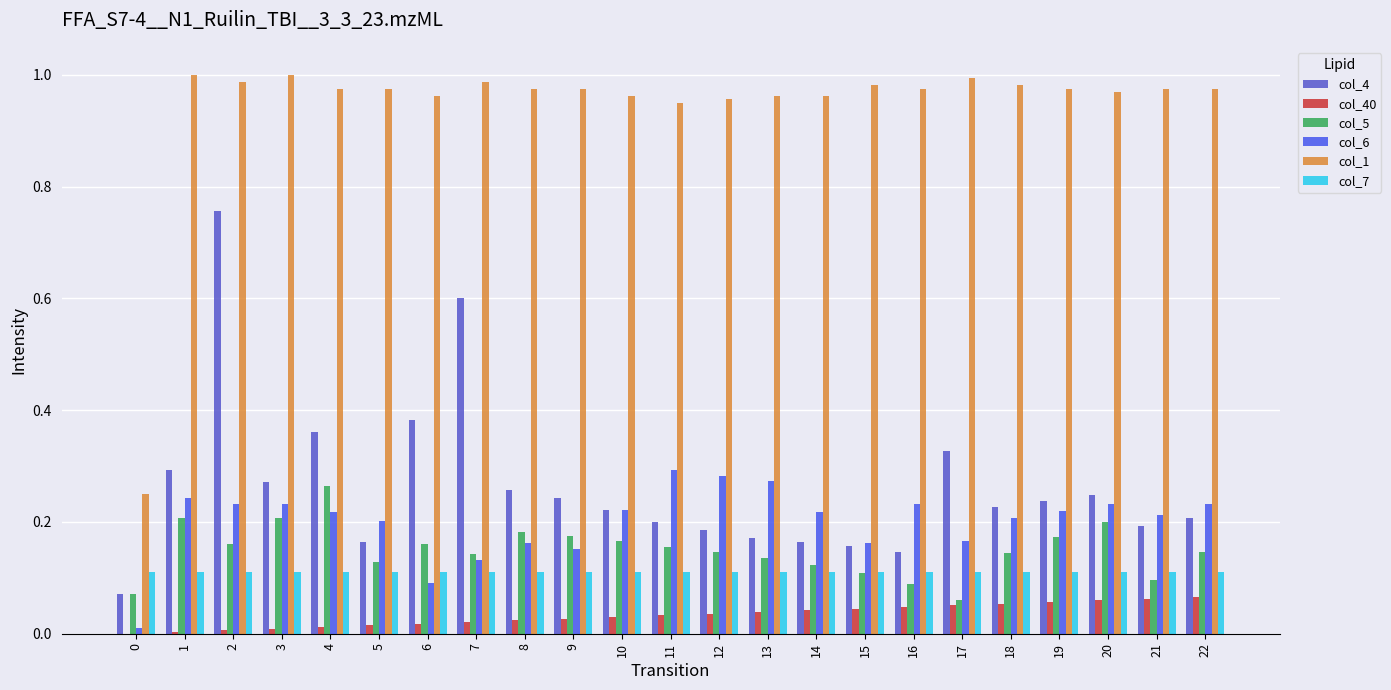

Reading left to right, list all the values displayed in this chart.

col_4: 0=0.1	1=0.3	2=0.8	3=0.3	4=0.4	5=0.2	6=0.4	7=0.6	8=0.3	9=0.2	10=0.2	11=0.2	12=0.2	13=0.2	14=0.2	15=0.2	16=0.1	17=0.3	18=0.2	19=0.2	20=0.2	21=0.2	22=0.2
col_40: 0=0.0	1=0.0	2=0.0	3=0.0	4=0.0	5=0.0	6=0.0	7=0.0	8=0.0	9=0.0	10=0.0	11=0.0	12=0.0	13=0.0	14=0.0	15=0.0	16=0.0	17=0.1	18=0.1	19=0.1	20=0.1	21=0.1	22=0.1
col_5: 0=0.1	1=0.2	2=0.2	3=0.2	4=0.3	5=0.1	6=0.2	7=0.1	8=0.2	9=0.2	10=0.2	11=0.2	12=0.1	13=0.1	14=0.1	15=0.1	16=0.1	17=0.1	18=0.1	19=0.2	20=0.2	21=0.1	22=0.1
col_6: 0=0.0	1=0.2	2=0.2	3=0.2	4=0.2	5=0.2	6=0.1	7=0.1	8=0.2	9=0.2	10=0.2	11=0.3	12=0.3	13=0.3	14=0.2	15=0.2	16=0.2	17=0.2	18=0.2	19=0.2	20=0.2	21=0.2	22=0.2
col_1: 0=0.2	1=1.0	2=1.0	3=1.0	4=1.0	5=1.0	6=1.0	7=1.0	8=1.0	9=1.0	10=1.0	11=1.0	12=1.0	13=1.0	14=1.0	15=1.0	16=1.0	17=1.0	18=1.0	19=1.0	20=1.0	21=1.0	22=1.0
col_7: 0=0.1	1=0.1	2=0.1	3=0.1	4=0.1	5=0.1	6=0.1	7=0.1	8=0.1	9=0.1	10=0.1	11=0.1	12=0.1	13=0.1	14=0.1	15=0.1	16=0.1	17=0.1	18=0.1	19=0.1	20=0.1	21=0.1	22=0.1